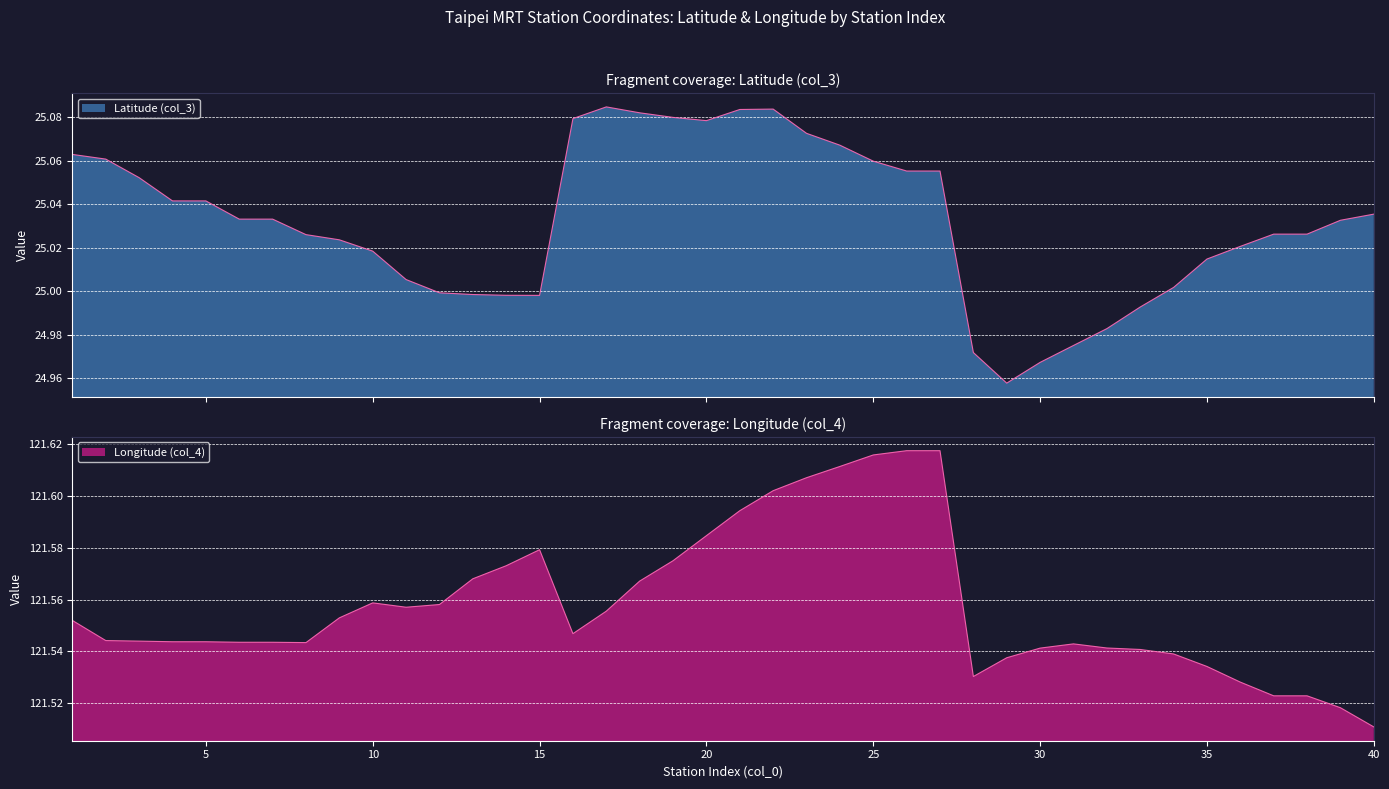

At which label does Latitude (col_3) first exceed 25?

1